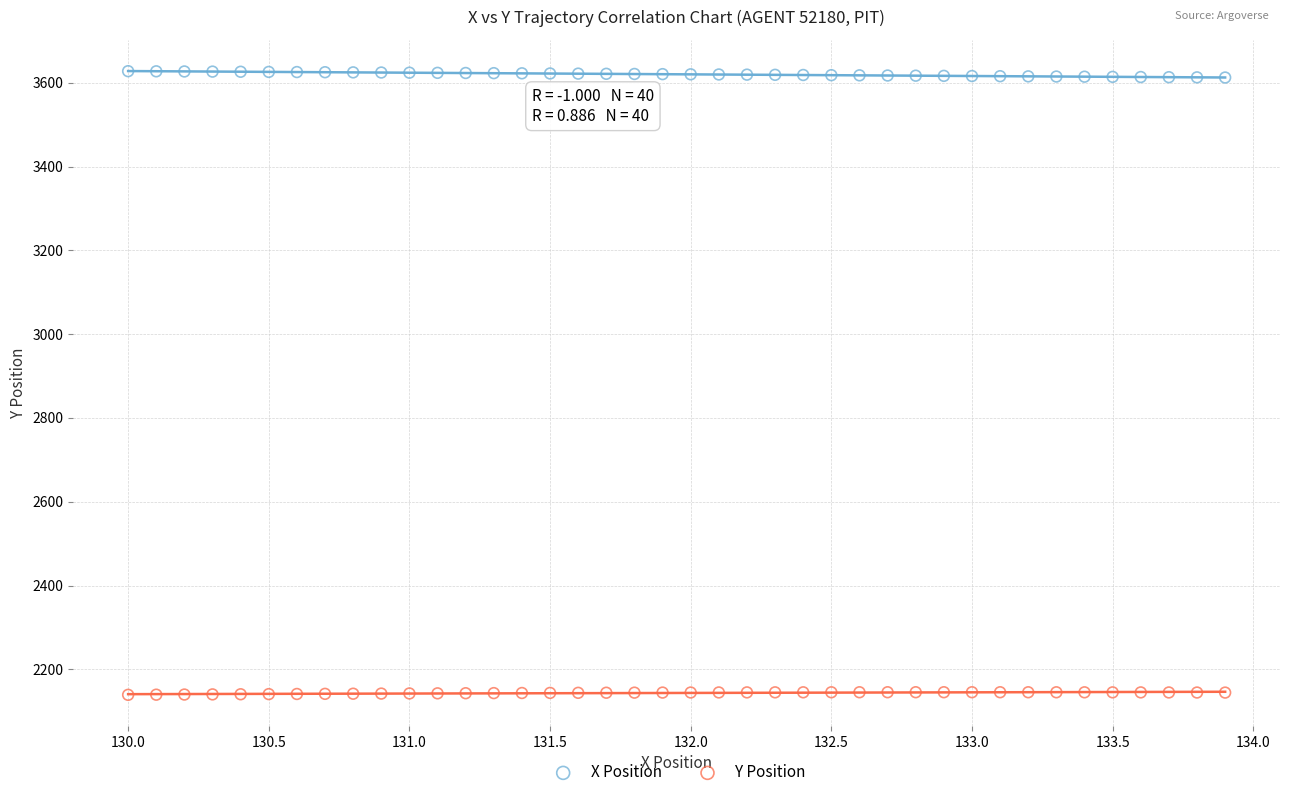

What are all the series names shown in the legend?

X Position, Y Position